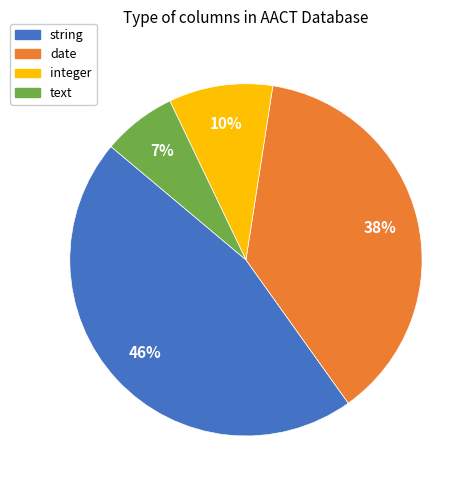

To the nearest percent, what is the difference between the largest and smallest slice percentages?

39%